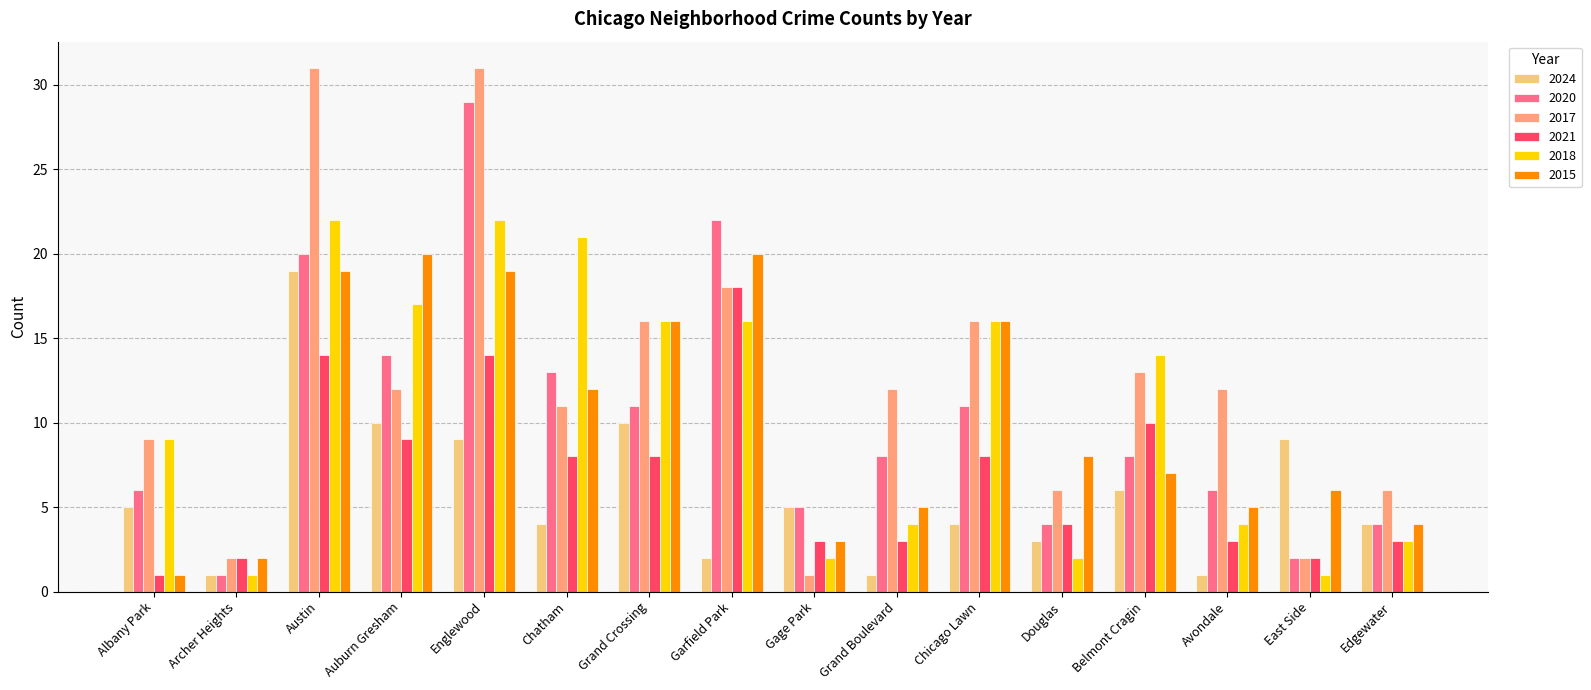

Is it true that 2021 equals 10 at Belmont Cragin?

True